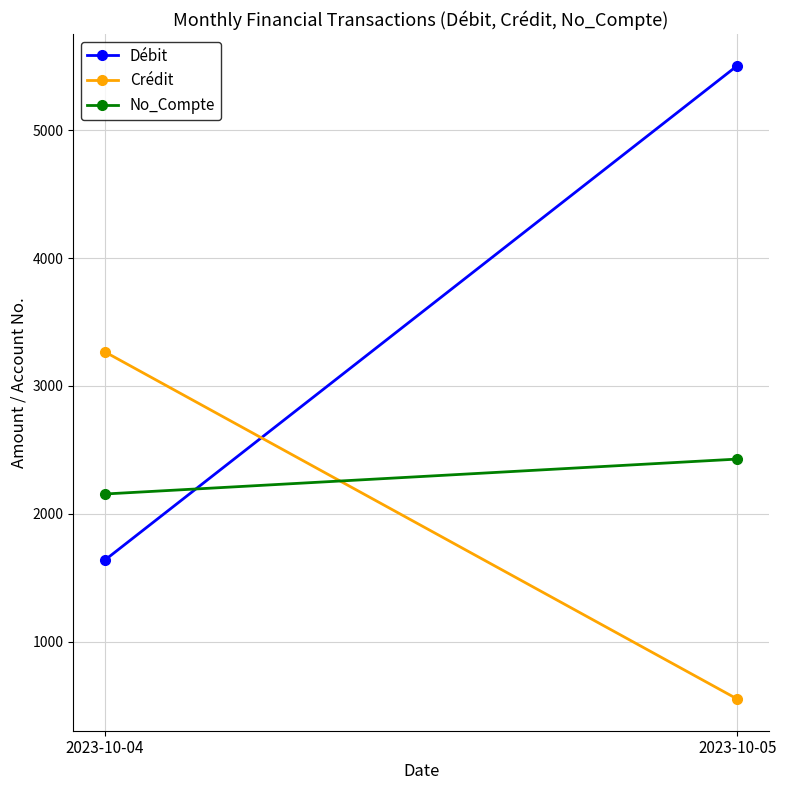

Which series has the widest spread of values?

Débit